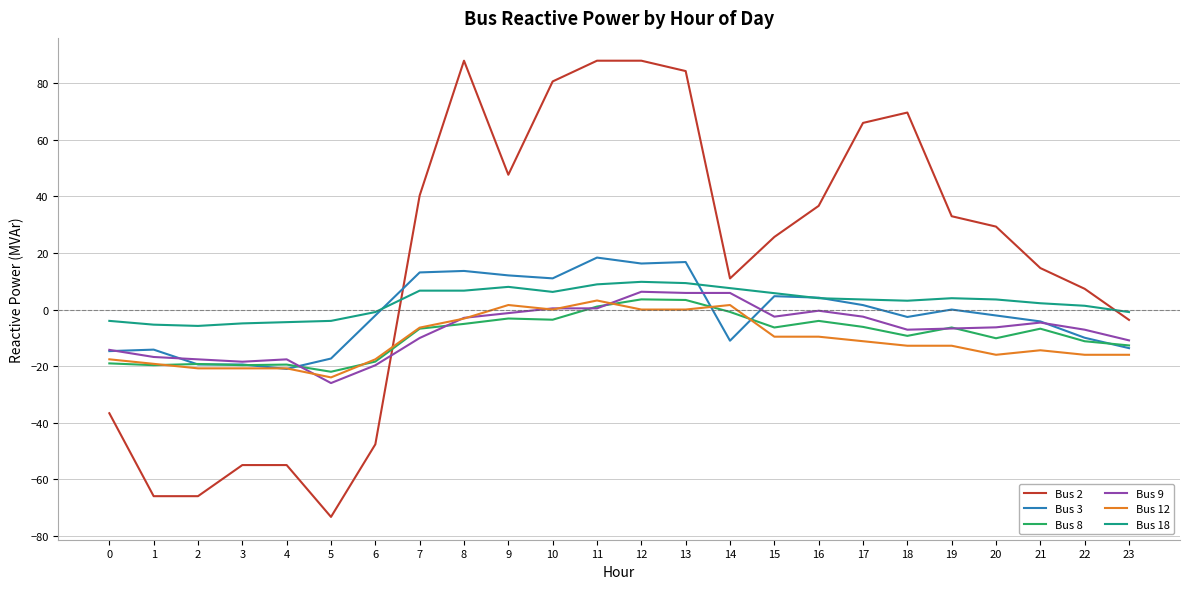

True or false: Bus 2 and Bus 9 intersect in this chart.

True